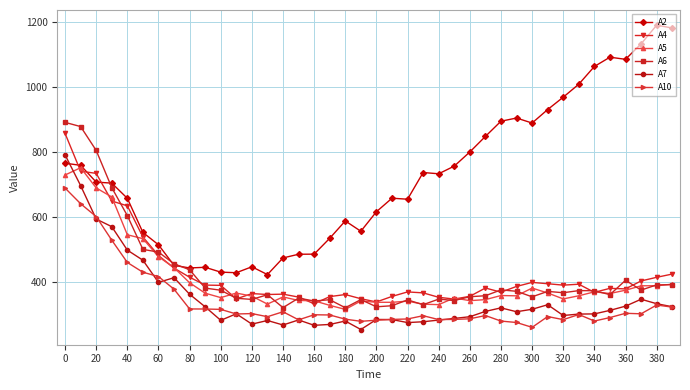

True or false: A5 has more than 1 points higher than both neighbors.

True